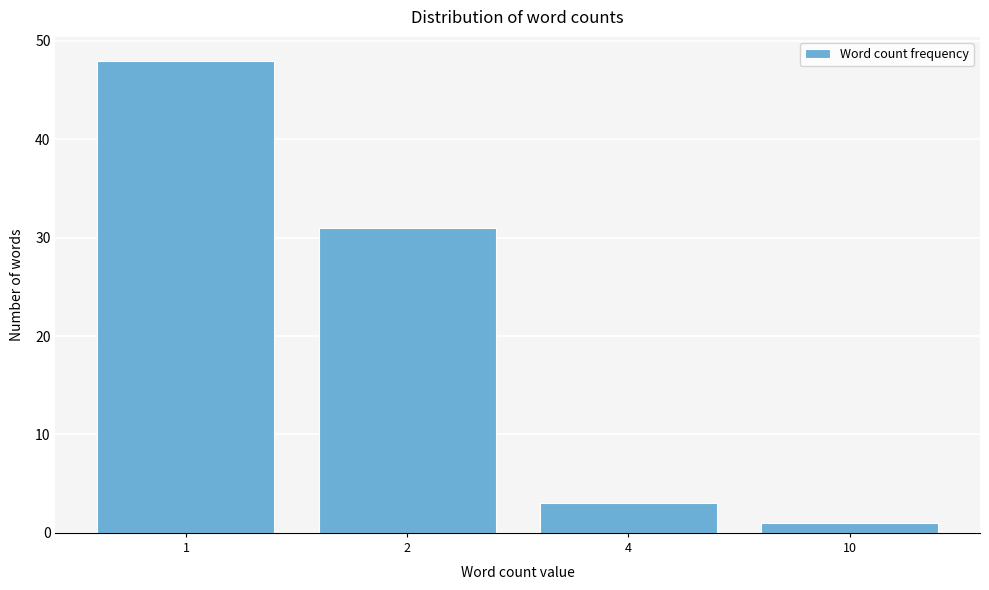

Reading right to left, what are all the values shown in this chart?

1	3	31	48